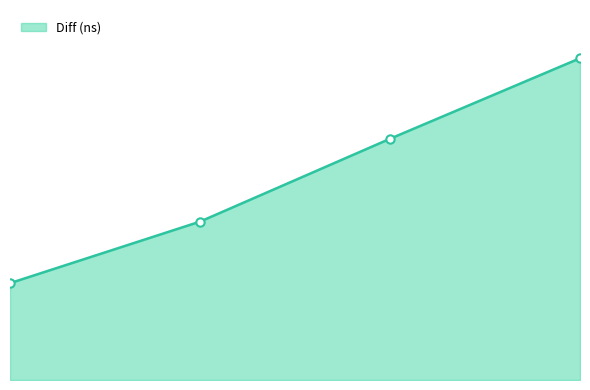

Count the values in the range 22131021 to 44959123.

3